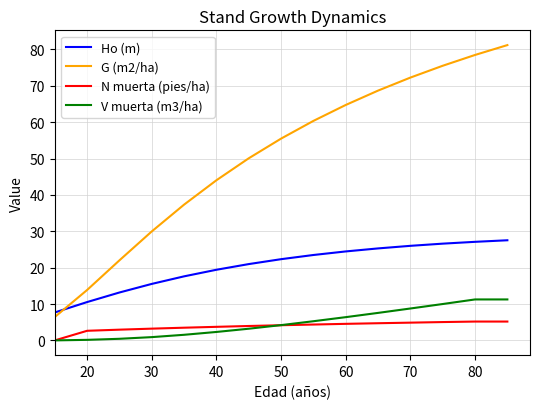

List the series in order of their peak value, lowest first.

N muerta (pies/ha), V muerta (m3/ha), Ho (m), G (m2/ha)